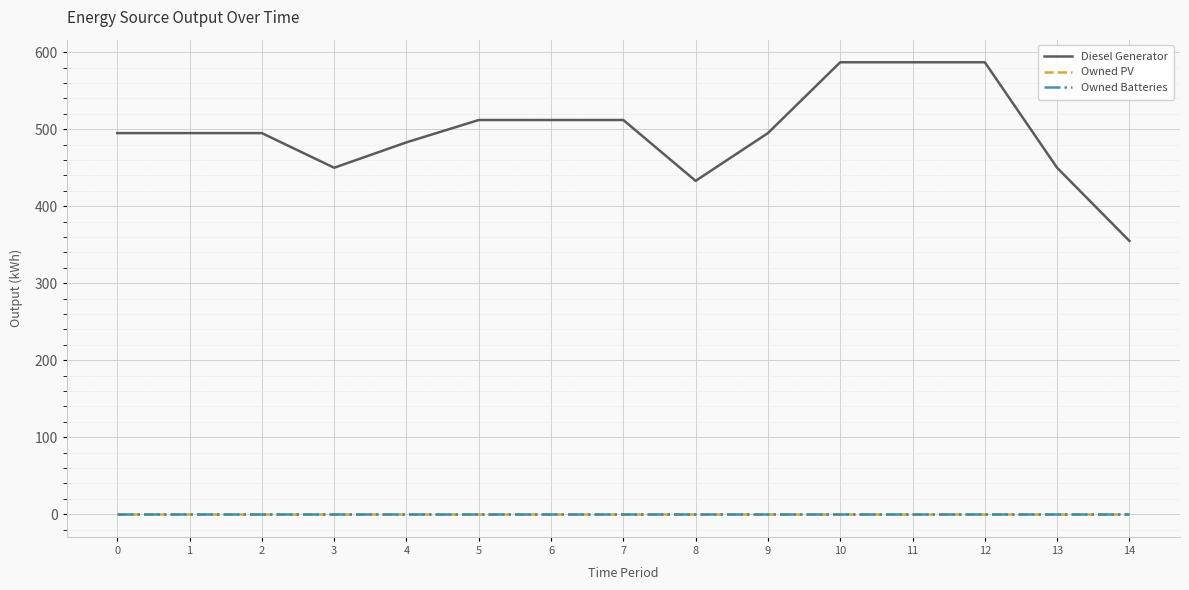

Is this an area chart (filled region under the line)?

No